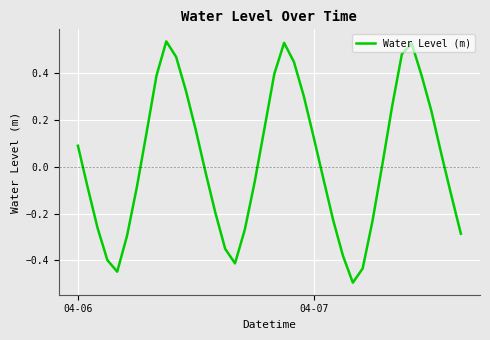

What is the smallest value displayed?

-0.5